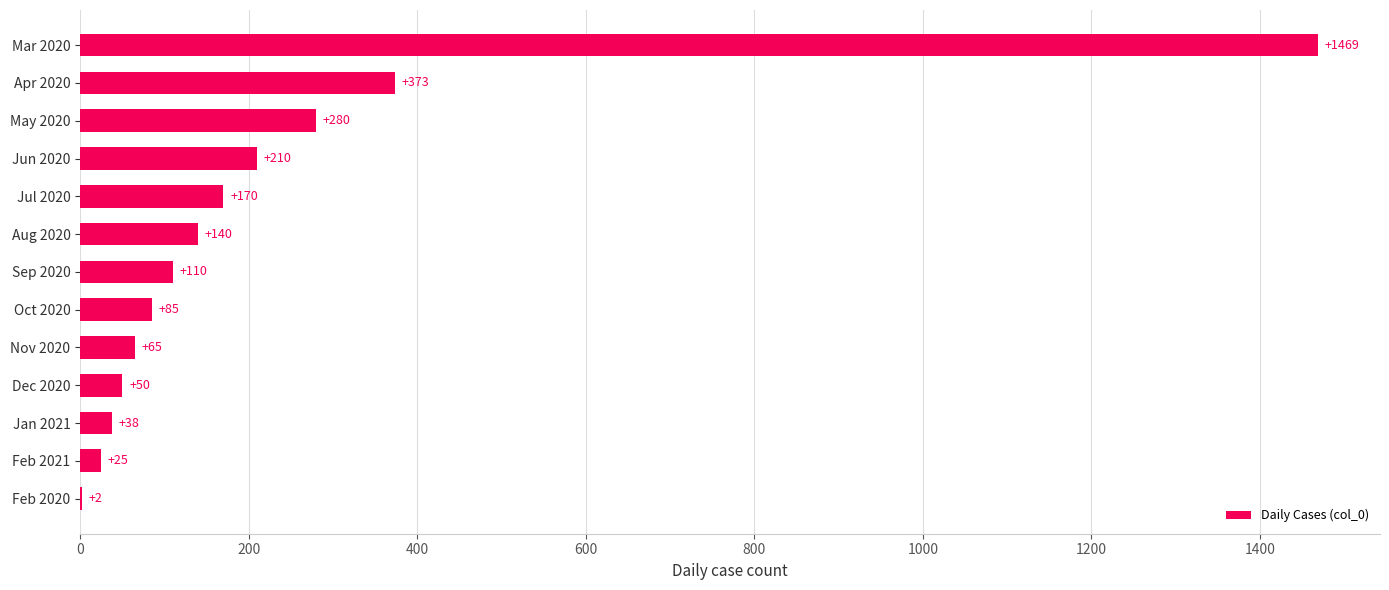

At which label is the value closest to 735?

Apr 2020